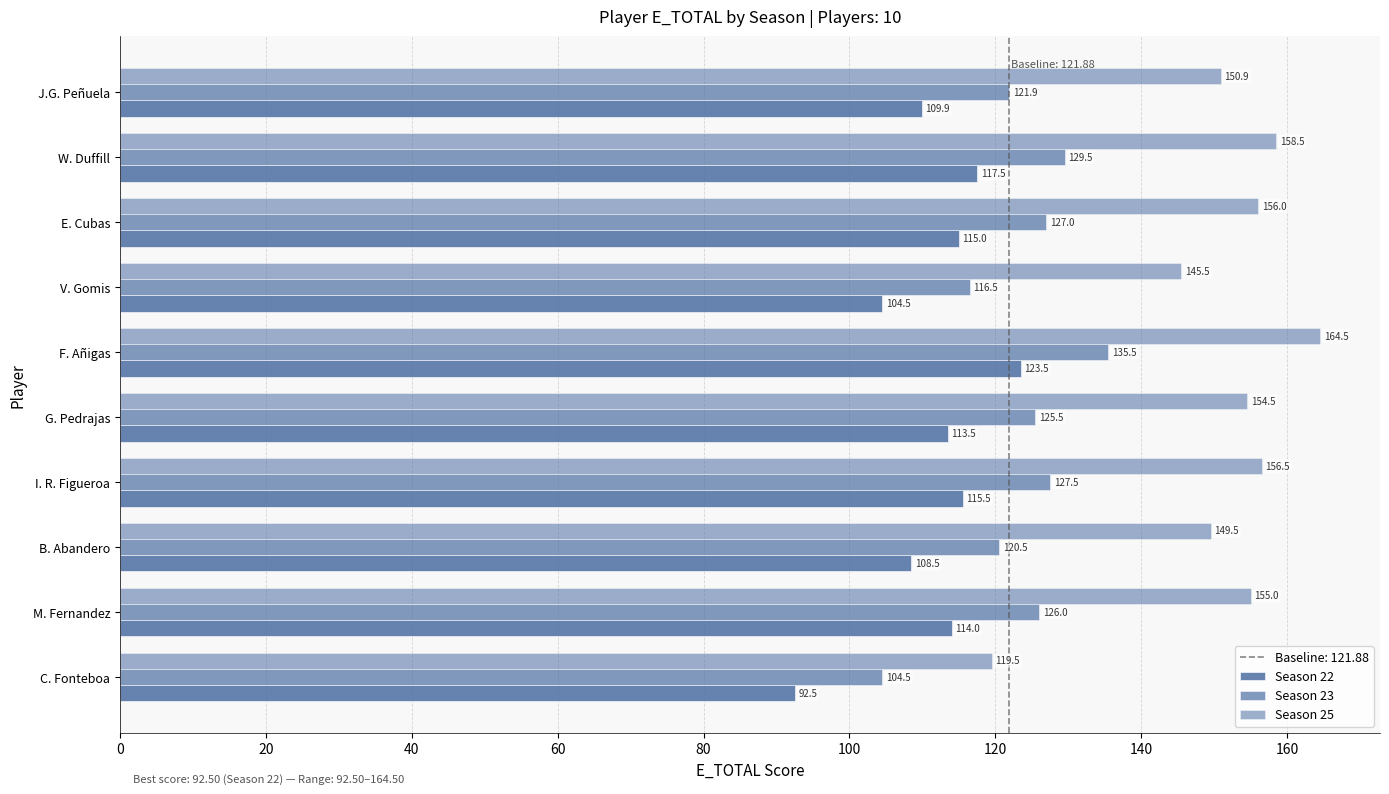

How many data points in Season 23 are less than 126?

5